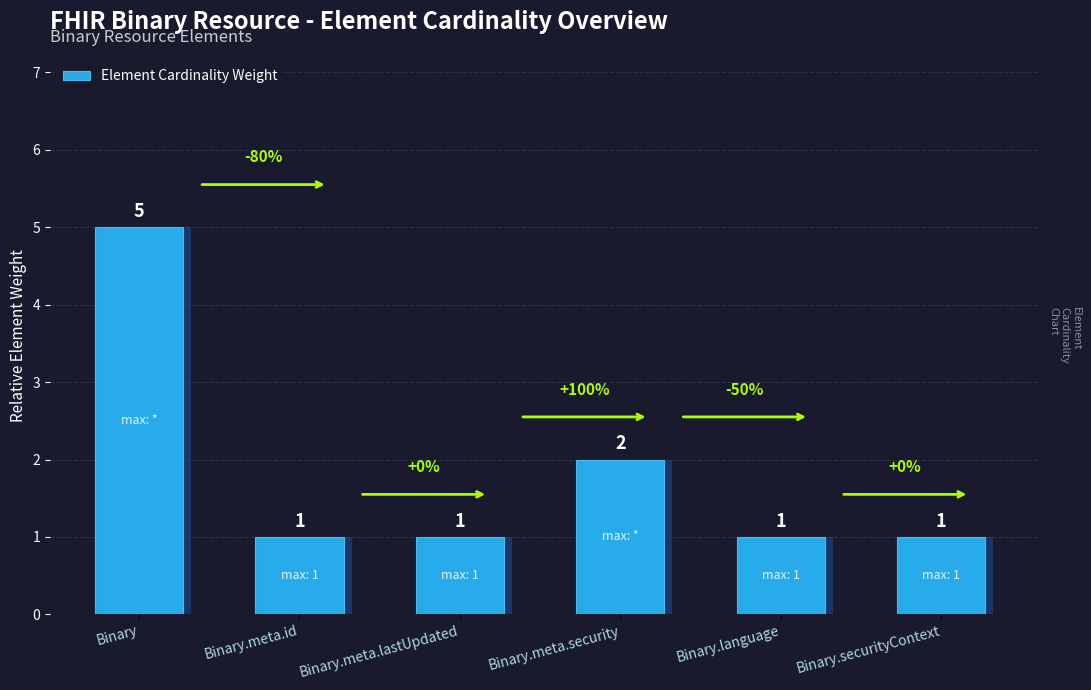

Which has a higher value, Binary.meta.security or Binary?

Binary